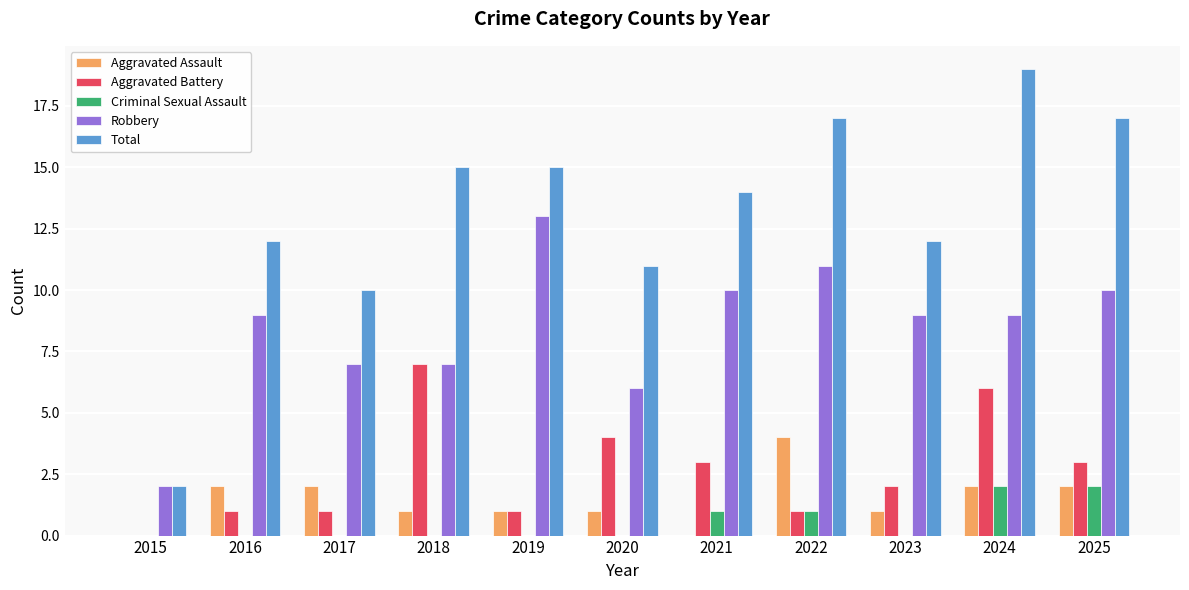

At which category is the sum across all series the highest?

2024